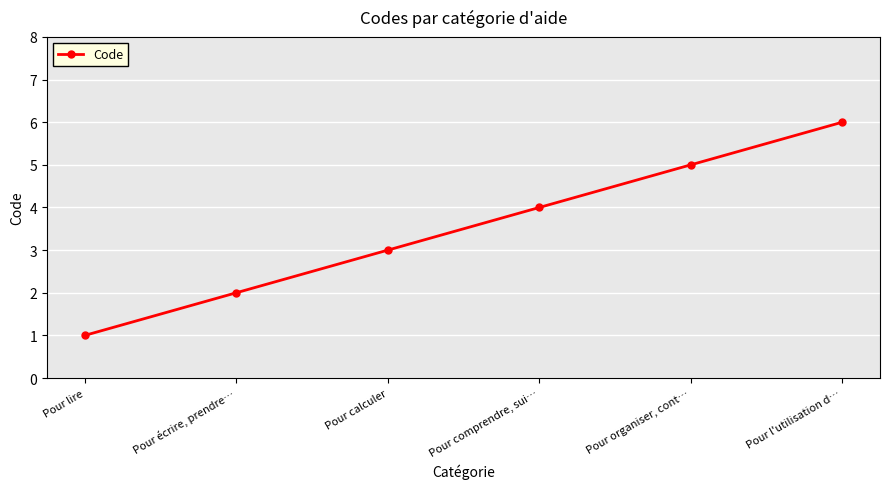

Count the number of categories in the chart.

6